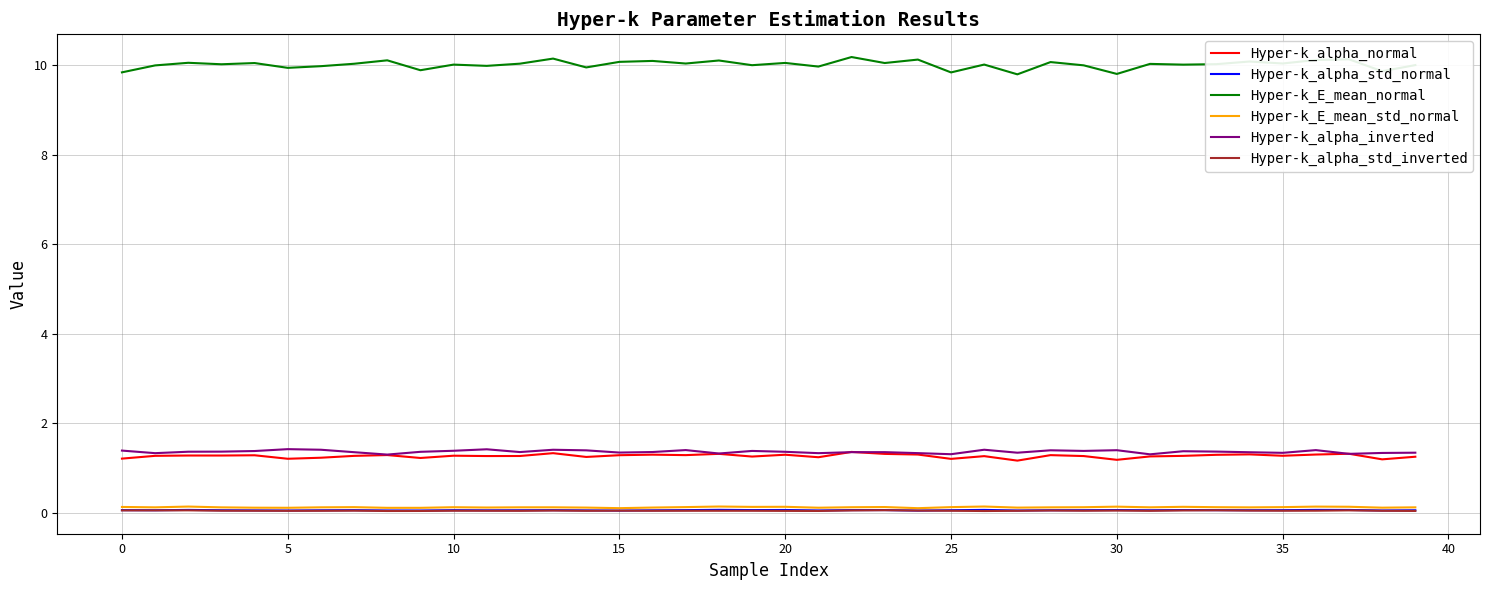

What is the sum of all Hyper-k_alpha_inverted values?

54.4